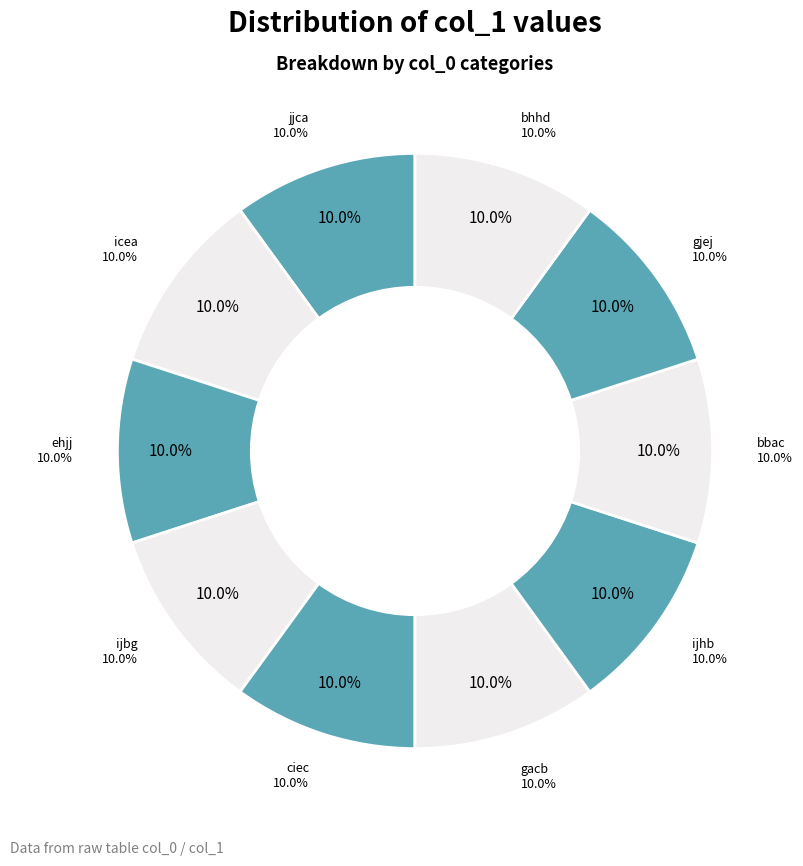

Count the number of slices in the pie.

10